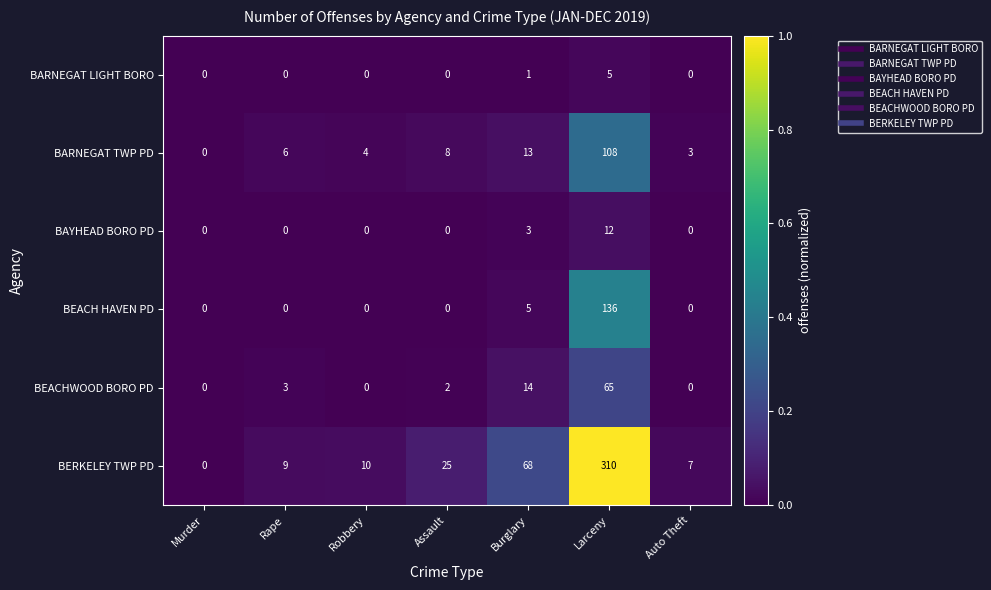

What is the difference between the BARNEGAT TWP PD values at Rape and Auto Theft?

3